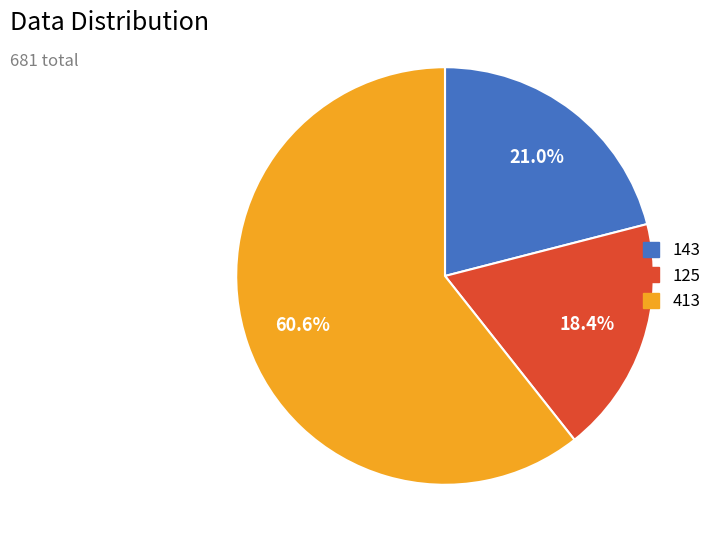

How many slices are in this pie chart?

3